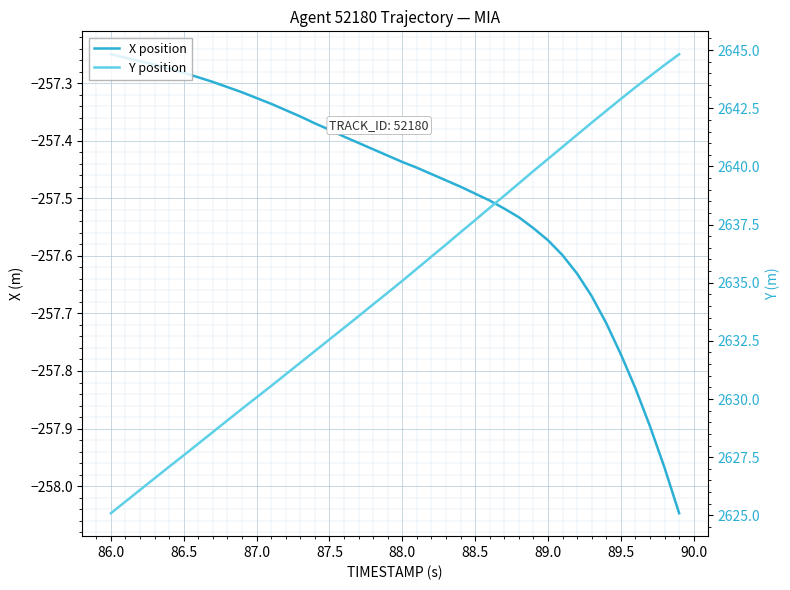

True or false: Y position has a value of 2635.1 at 88.0.

True